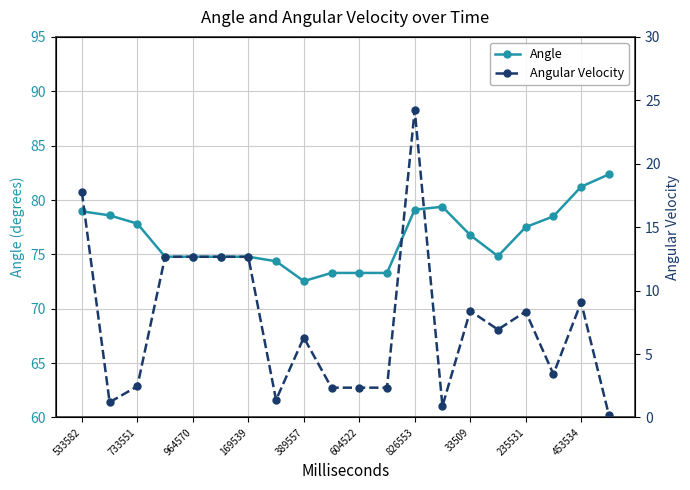

Between 19 and 13, which is larger?

19